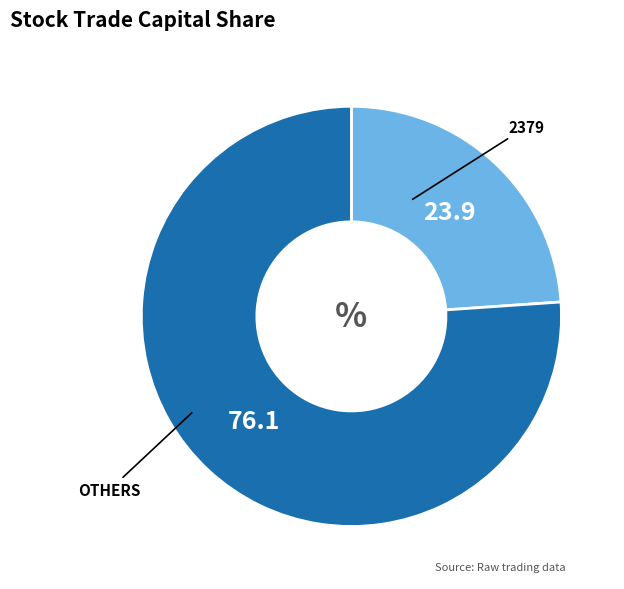

Is there a majority slice in this chart?

Yes